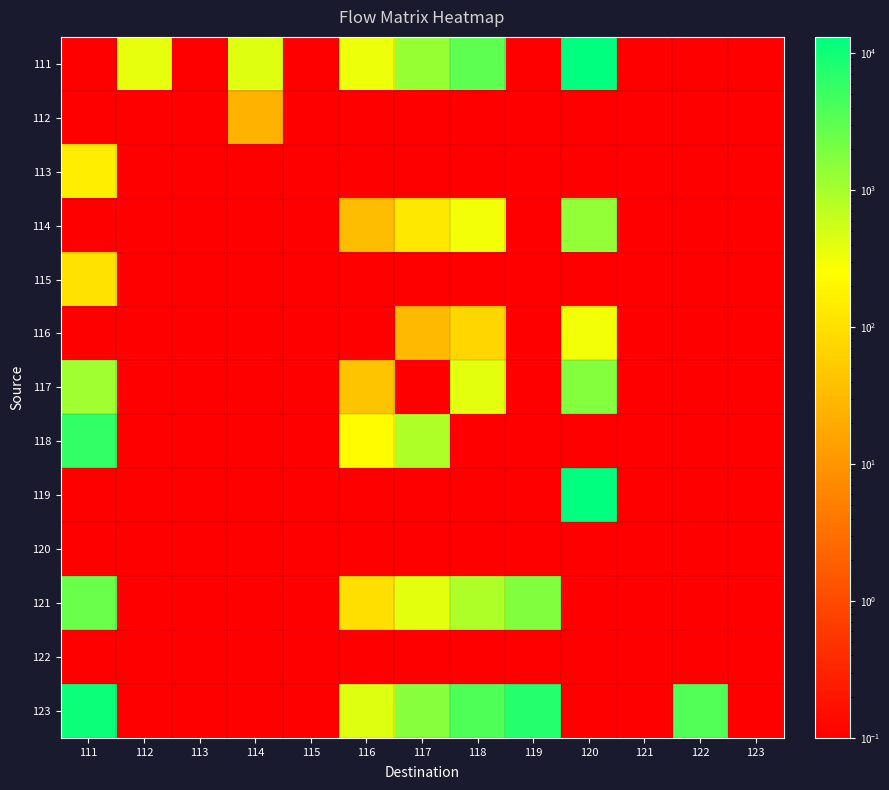

Reading left to right, transcribe all the data shown in this chart.

111: 111=0.0	112=373.0	113=0.0	114=430.0	115=0.0	116=340.0	117=1299.0	118=3089.0	119=0.0	120=13158.0	121=0.0	122=0.0	123=0.0
112: 111=0.0	112=0.0	113=0.0	114=24.0	115=0.0	116=0.0	117=0.0	118=0.0	119=0.0	120=0.0	121=0.0	122=0.0	123=0.0
113: 111=154.0	112=0.0	113=0.0	114=0.0	115=0.0	116=0.0	117=0.0	118=0.0	119=0.0	120=0.0	121=0.0	122=0.0	123=0.0
114: 111=0.0	112=0.0	113=0.0	114=0.0	115=0.0	116=34.0	117=131.0	118=312.0	119=0.0	120=1329.0	121=0.0	122=0.0	123=0.0
115: 111=109.0	112=0.0	113=0.0	114=0.0	115=0.0	116=0.0	117=0.0	118=0.0	119=0.0	120=0.0	121=0.0	122=0.0	123=0.0
116: 111=0.0	112=0.0	113=0.0	114=0.0	115=0.0	116=0.0	117=31.0	118=74.0	119=0.0	120=315.0	121=0.0	122=0.0	123=0.0
117: 111=1102.0	112=0.0	113=0.0	114=0.0	115=0.0	116=43.0	117=0.0	118=391.0	119=0.0	120=1665.0	121=0.0	122=0.0	123=0.0
118: 111=5895.0	112=0.0	113=0.0	114=0.0	115=0.0	116=230.0	117=880.0	118=0.0	119=0.0	120=0.0	121=0.0	122=0.0	123=0.0
119: 111=0.0	112=0.0	113=0.0	114=0.0	115=0.0	116=0.0	117=0.0	118=0.0	119=0.0	120=12758.0	121=0.0	122=0.0	123=0.0
120: 111=0.0	112=0.0	113=0.0	114=0.0	115=0.0	116=0.0	117=0.0	118=0.0	119=0.0	120=0.0	121=0.0	122=0.0	123=0.0
121: 111=2546.0	112=0.0	113=0.0	114=0.0	115=0.0	116=99.0	117=380.0	118=904.0	119=1751.0	120=0.0	121=0.0	122=0.0	123=0.0
122: 111=0.0	112=0.0	113=0.0	114=0.0	115=0.0	116=0.0	117=0.0	118=0.0	119=0.0	120=0.0	121=0.0	122=0.0	123=0.0
123: 111=10741.0	112=0.0	113=0.0	114=0.0	115=0.0	116=419.0	117=1603.0	118=3812.0	119=7385.0	120=0.0	121=0.0	122=3672.0	123=0.0